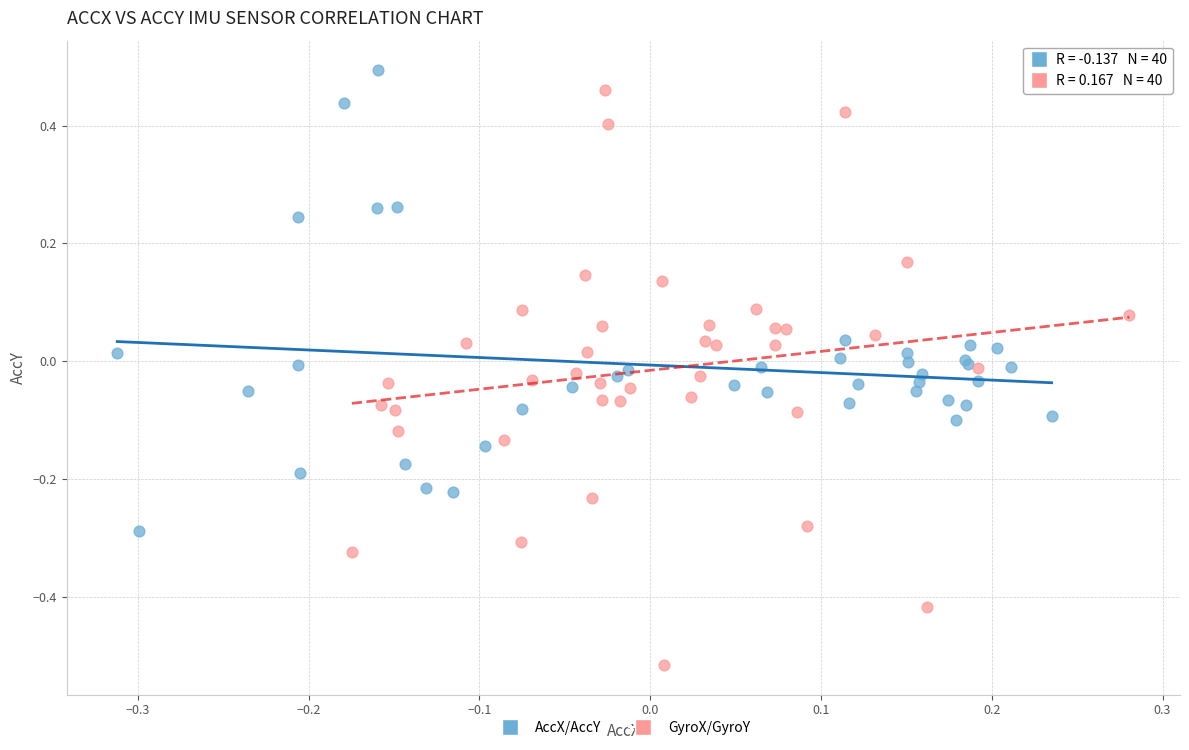

Which series contains the lowest Y value?

GyroX/GyroY